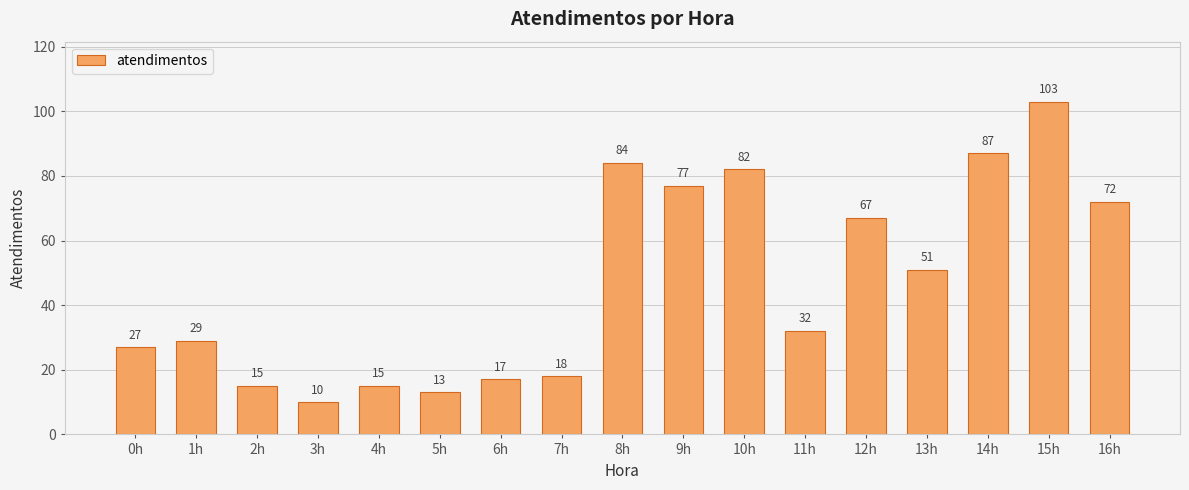

Reading left to right, list all the values displayed in this chart.

0h=27	1h=29	2h=15	3h=10	4h=15	5h=13	6h=17	7h=18	8h=84	9h=77	10h=82	11h=32	12h=67	13h=51	14h=87	15h=103	16h=72